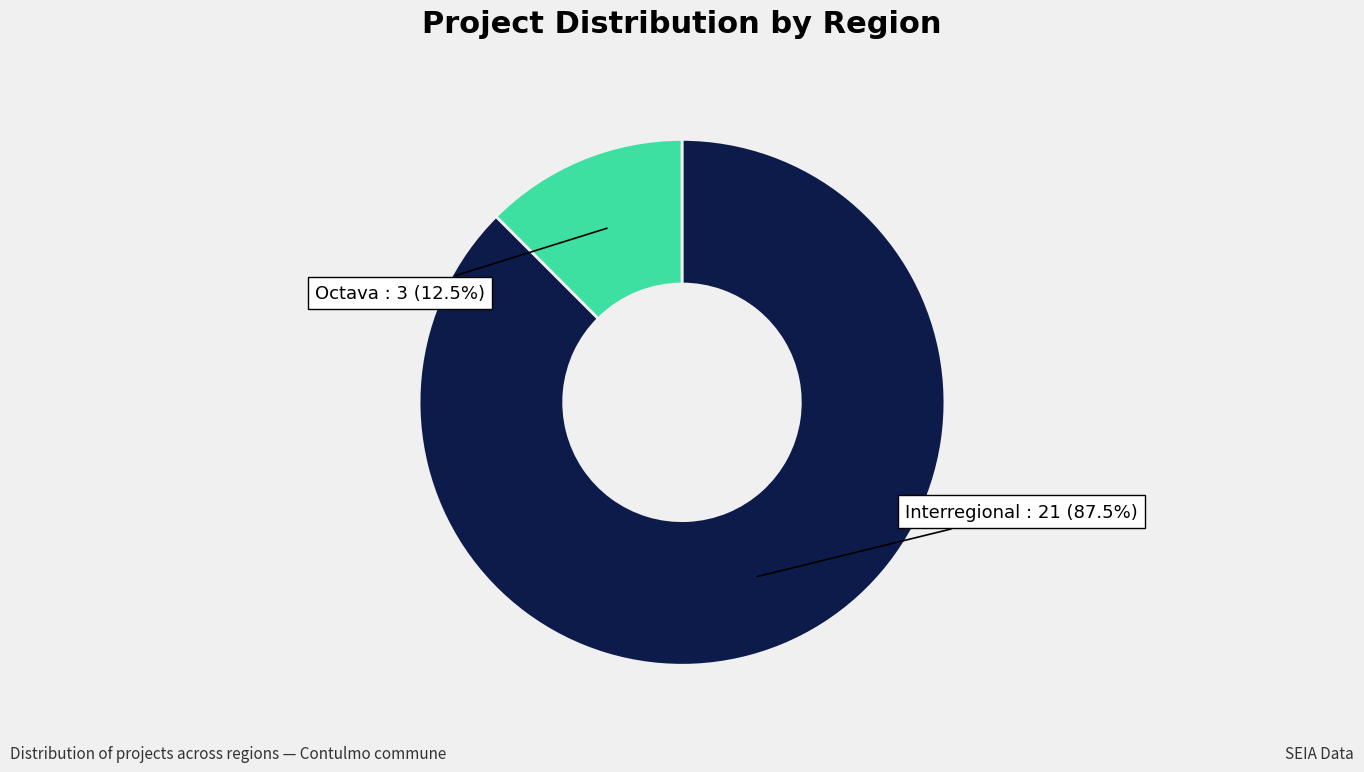

What is the total percentage of Octava and Interregional?

100.0%